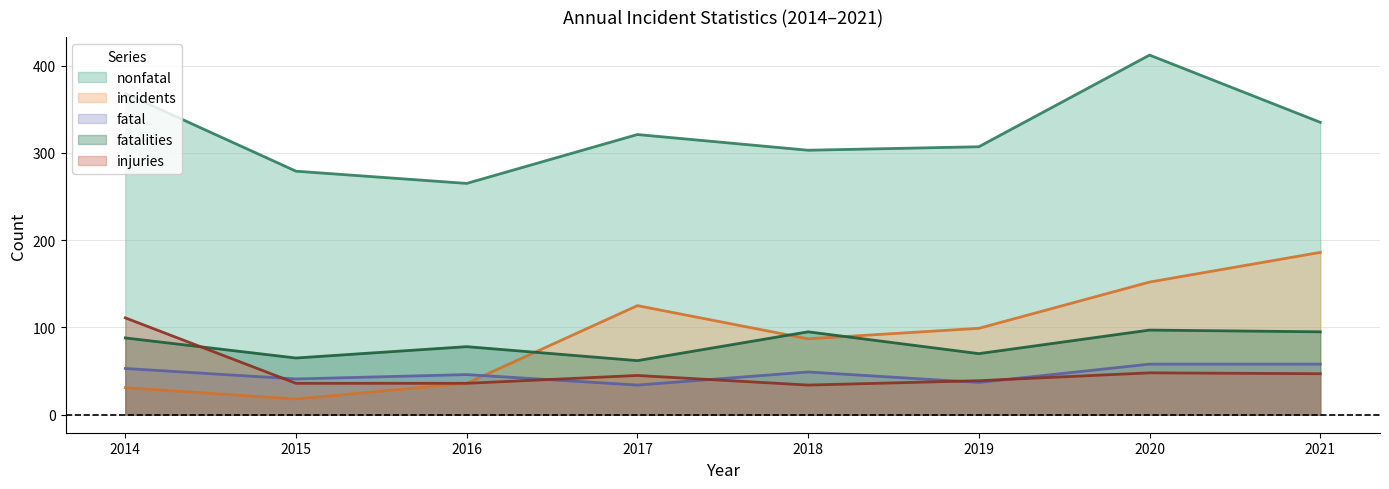

Is it true that incidents equals 211 at 2017?

False